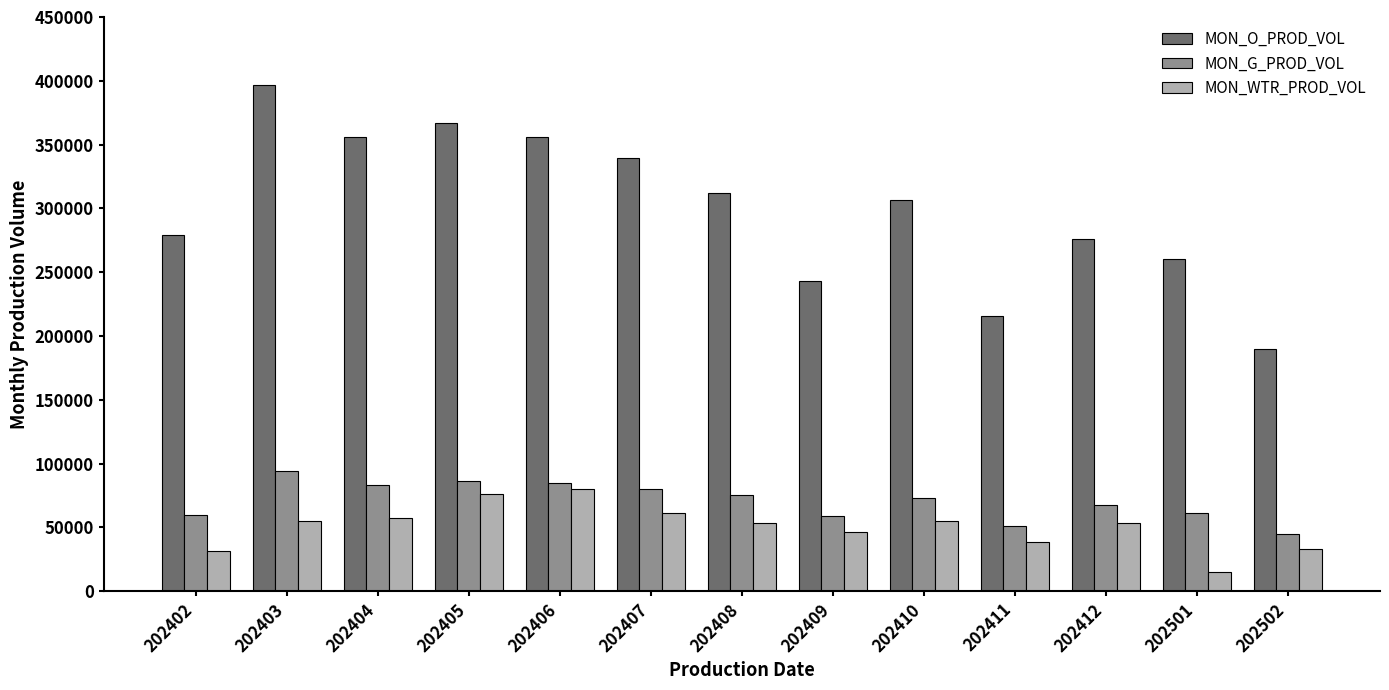

At which category is the sum across all series the highest?

202403